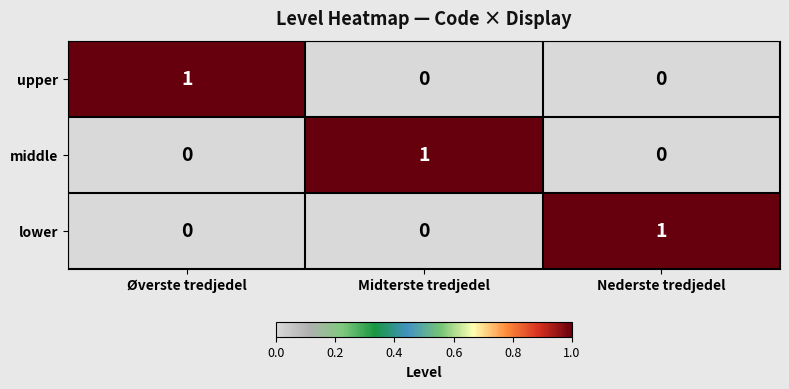

What is the total value across all series at Øverste tredjedel?

1